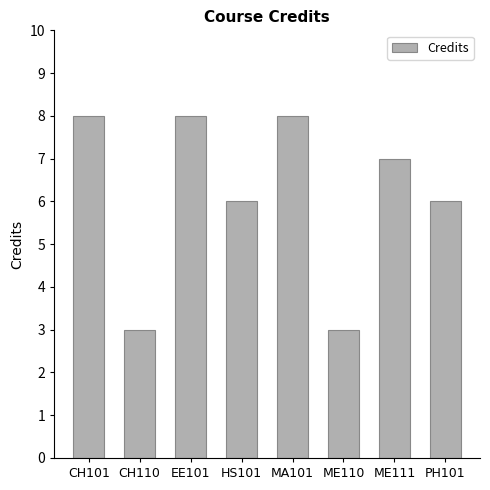

What is the difference between the second highest and minimum values?

5